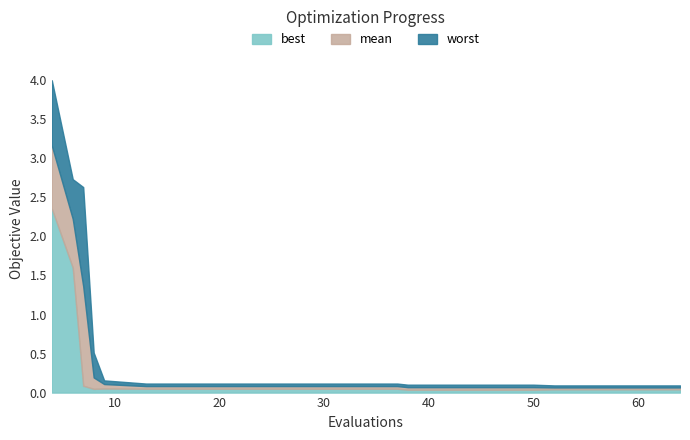

The mean series shows 0.0 at 42. True or false?

False